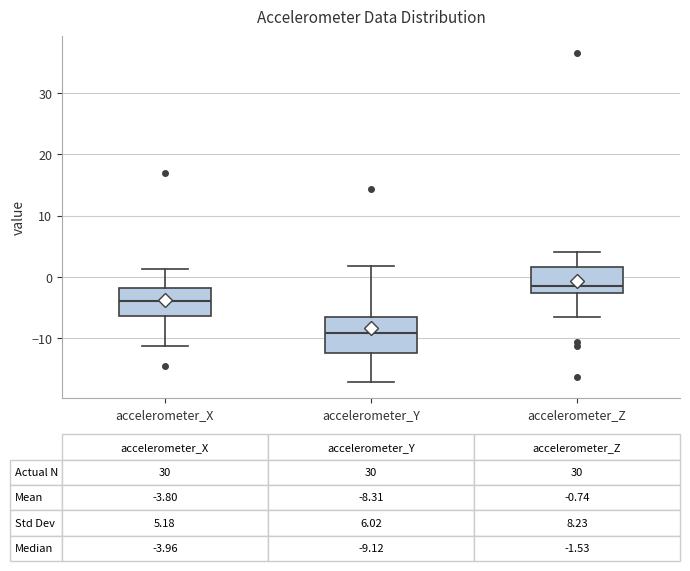

Which box has the lowest median line?

accelerometer_Y